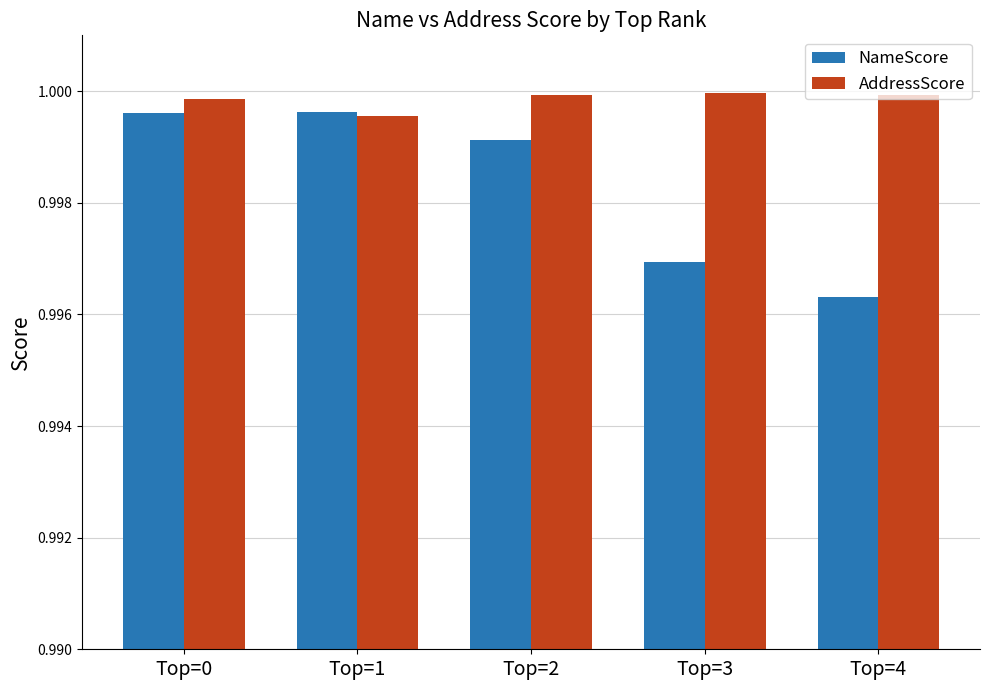

How many groups of bars are there?

5